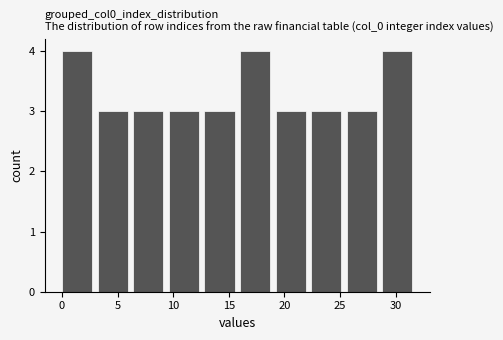

Reading left to right, list every bar in this chart as the range it spans on the x-axis followed by its height. Neither the bar edges nor the heights are printed on the chart, so give them approximately, as read against the axes.

0.0 to 3.2: 4
3.2 to 6.4: 3
6.4 to 9.6: 3
9.6 to 12.8: 3
12.8 to 16.0: 3
16.0 to 19.2: 4
19.2 to 22.4: 3
22.4 to 25.6: 3
25.6 to 28.8: 3
28.8 to 32.0: 4